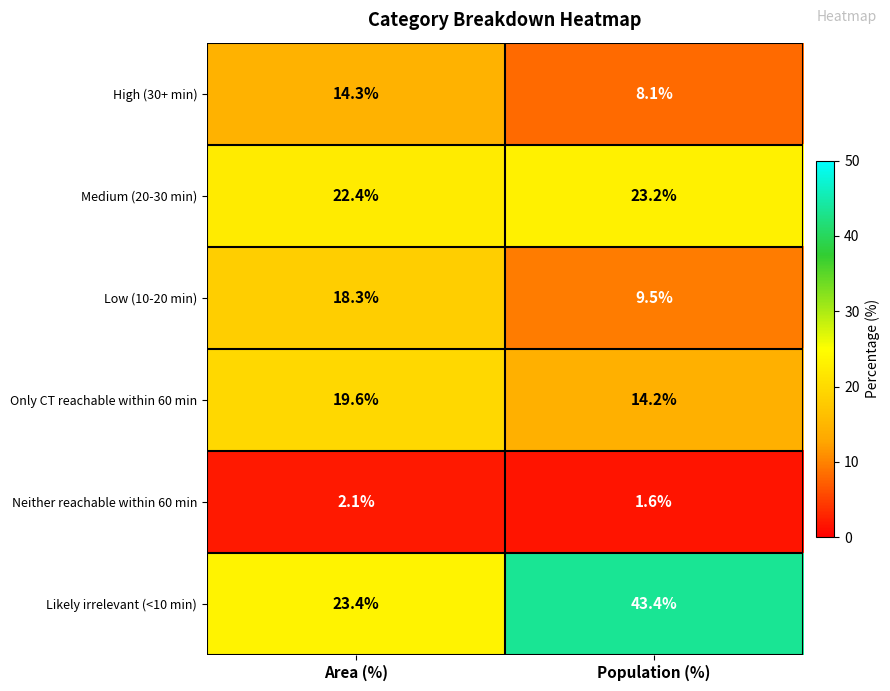

What is the highest value of the Medium (20-30 min) series?

23.2